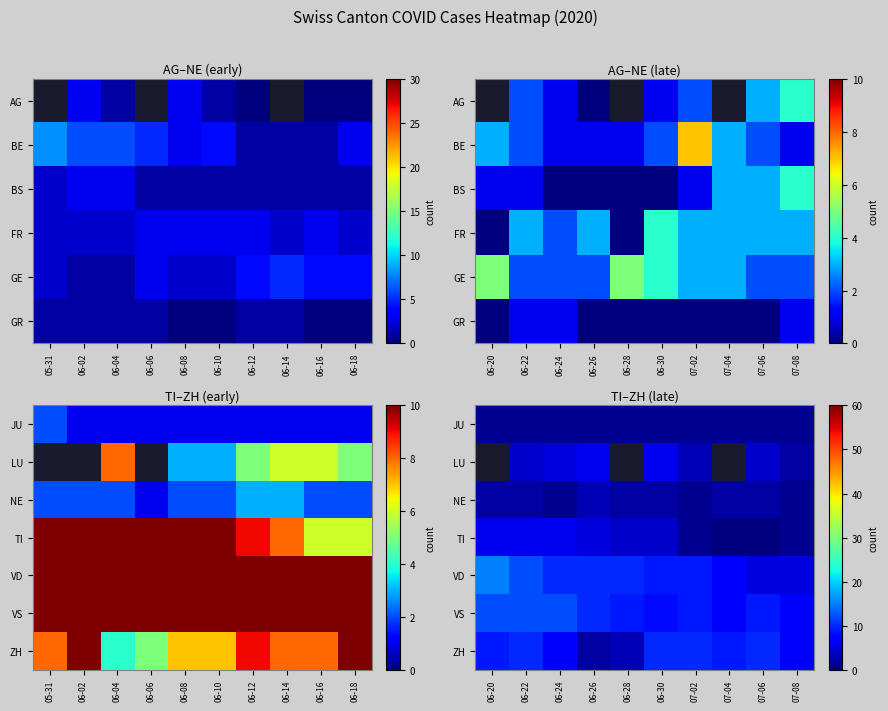

What is the difference between the highest and lowest values at 07-02?

9.0